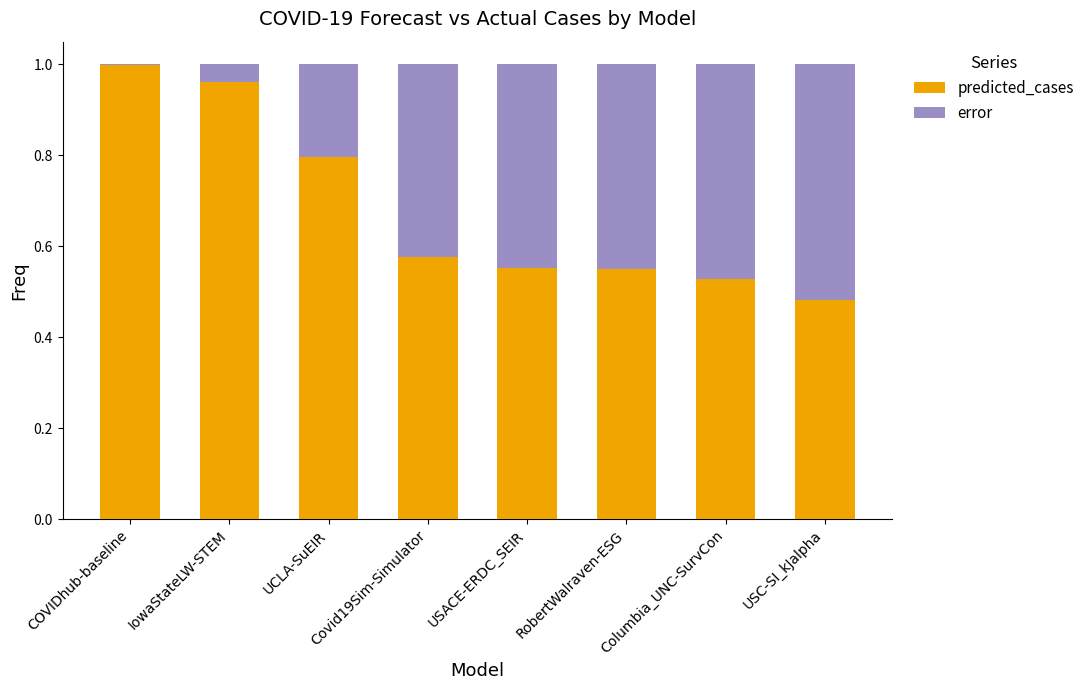

True or false: predicted_cases has a value of 0.3 at Covid19Sim-Simulator.

False